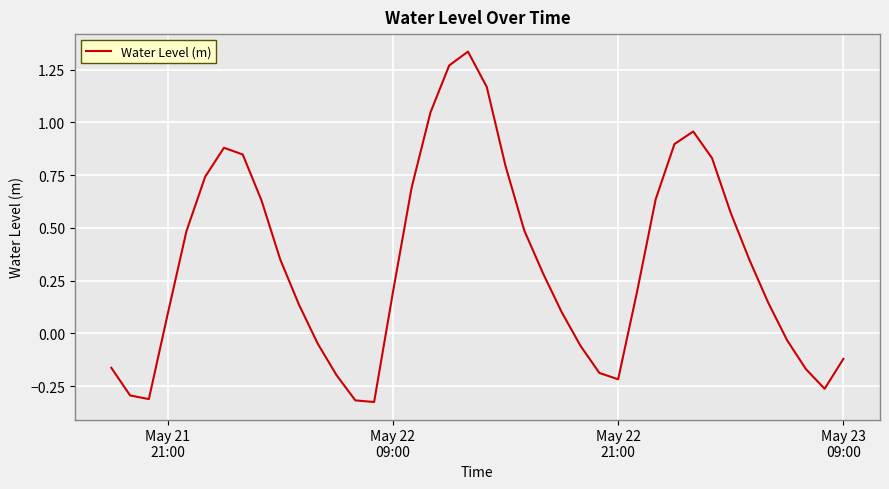

What is the difference between the maximum and minimum values?

1.7